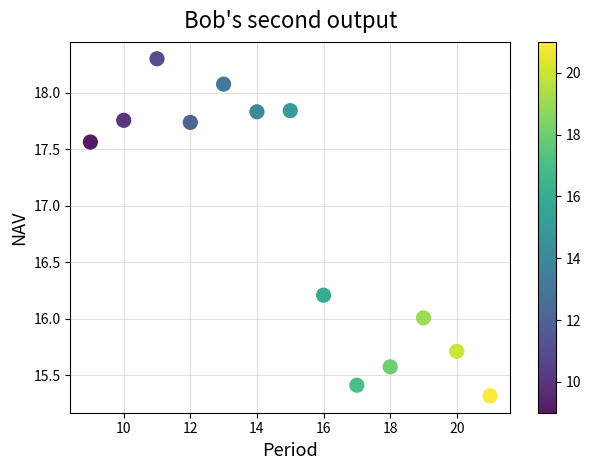

What is the range of X values (max minus min)?

12.0